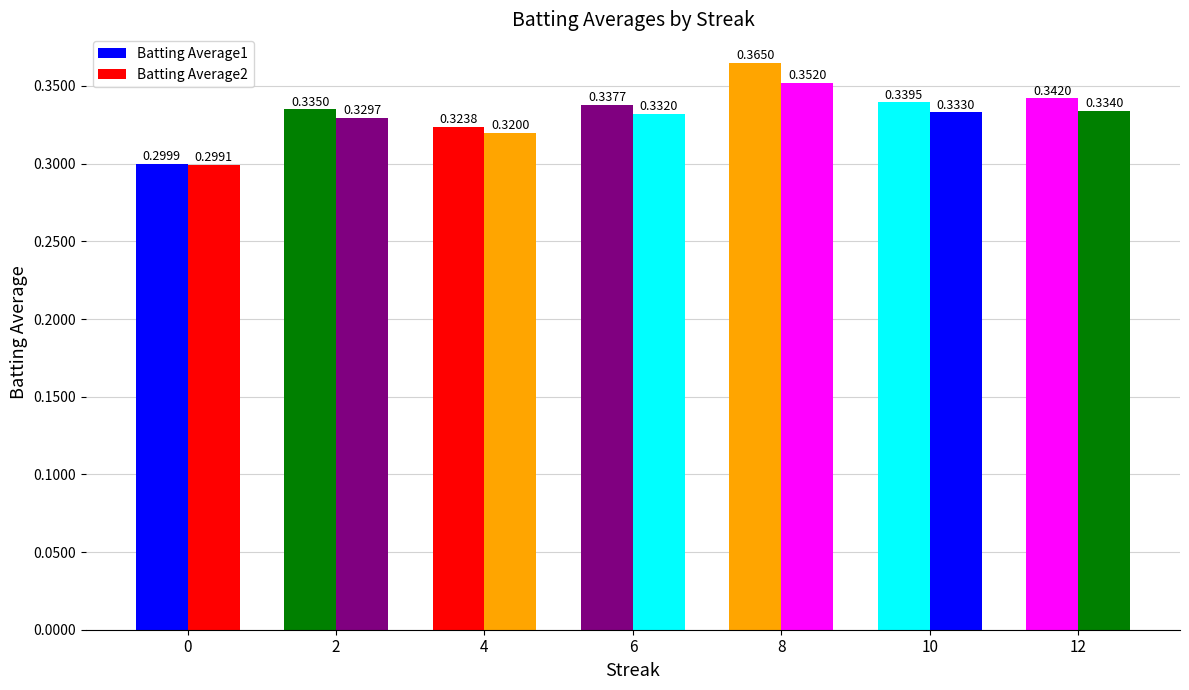

How many bars are there in total?

14